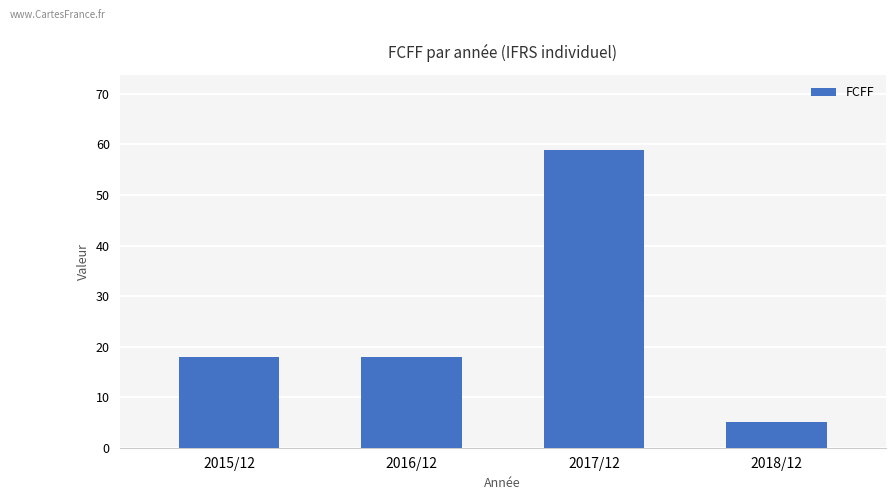

What is the approximate value at 2016/12, to the nearest 10?

20